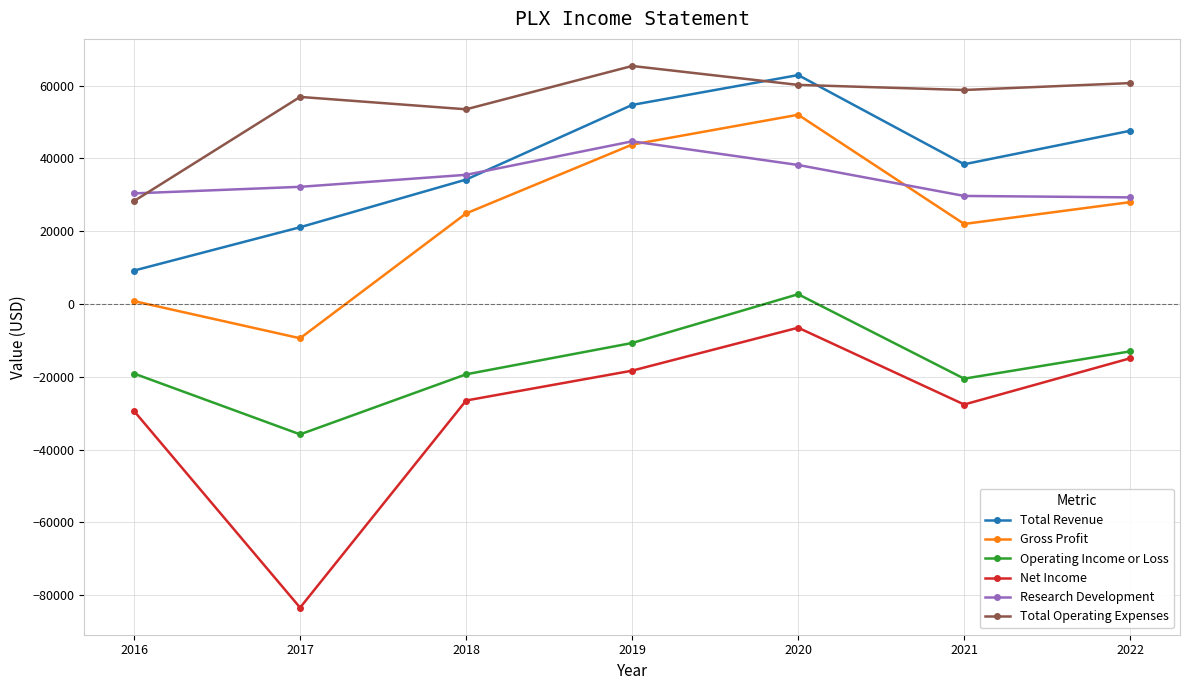

Between 2016 and 2020, which series saw the biggest shift?

Total Revenue